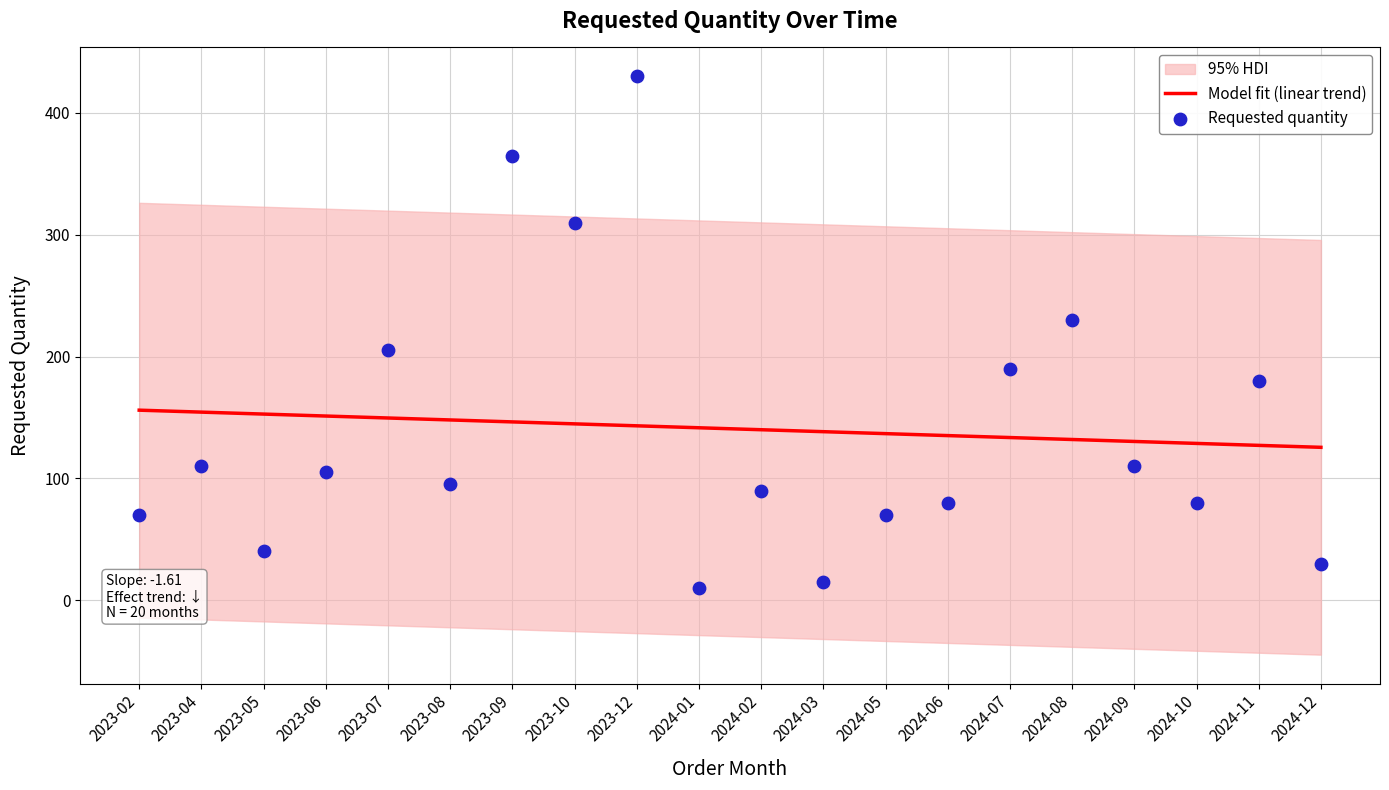

At how many categories does at least one series exceed 12?

20